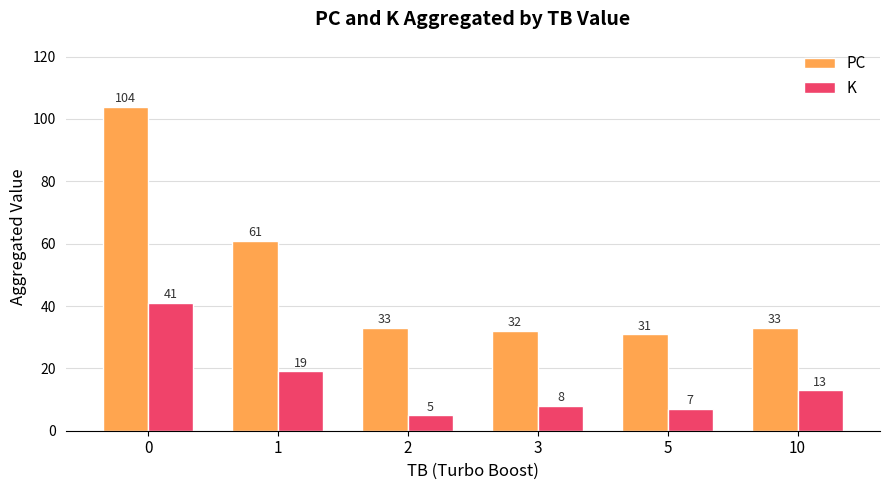

At 5, list the series in order from smallest to largest.

K, PC